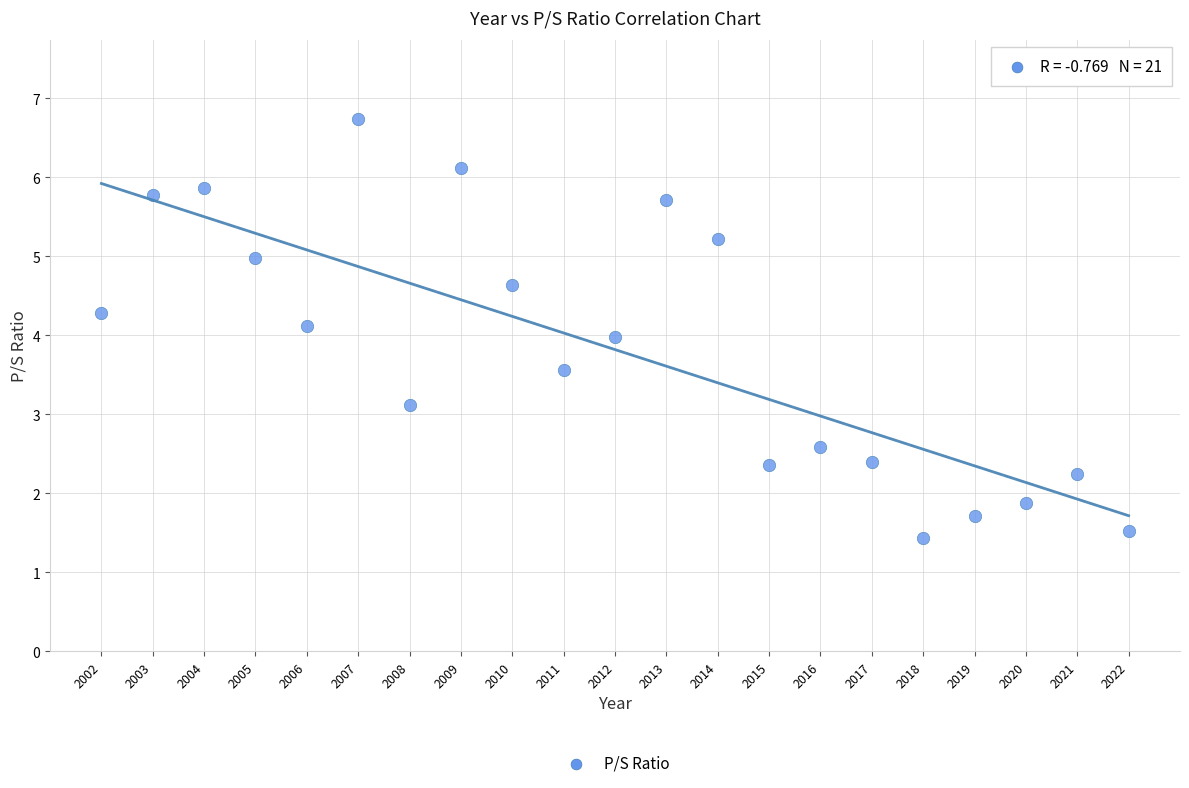

What is the range of Y values (max minus min)?

5.3